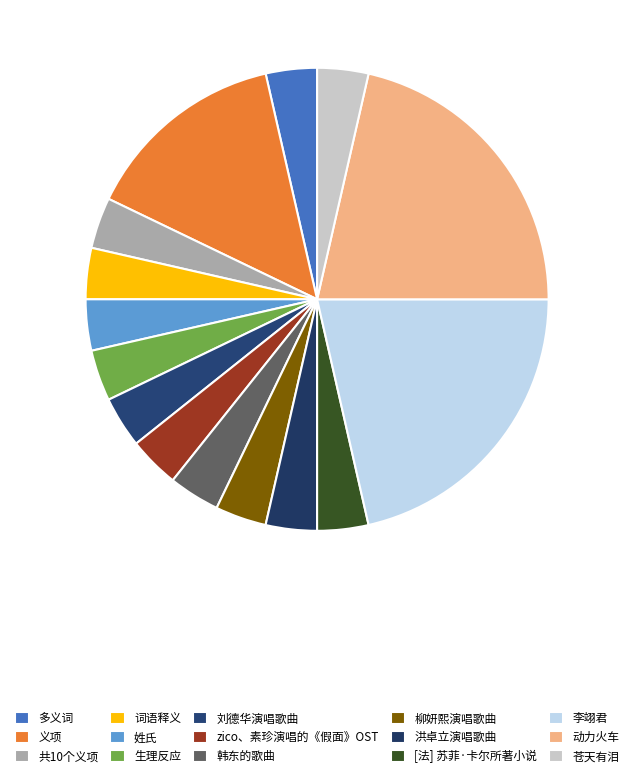

Does any single category account for the majority?

No